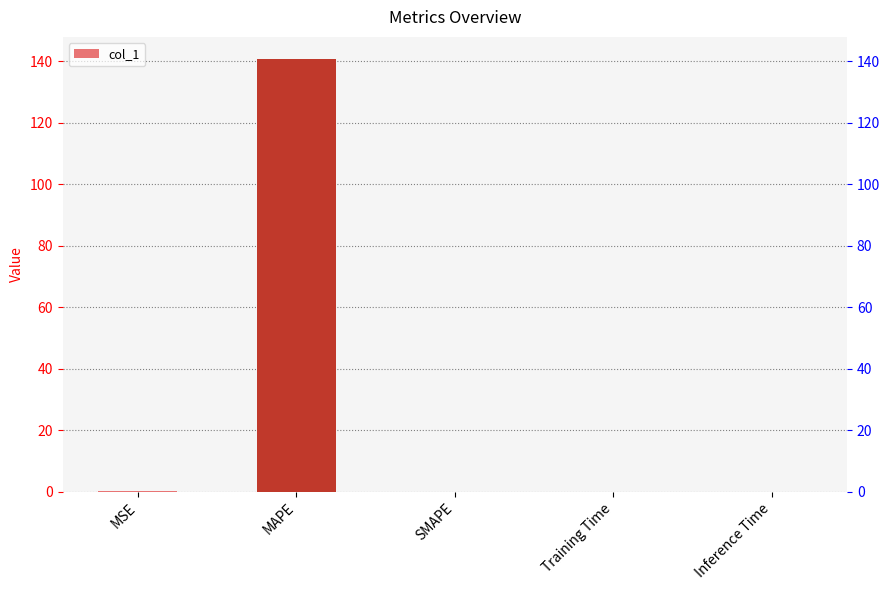

The chart shows a value of -83.8 at SMAPE. True or false?

False